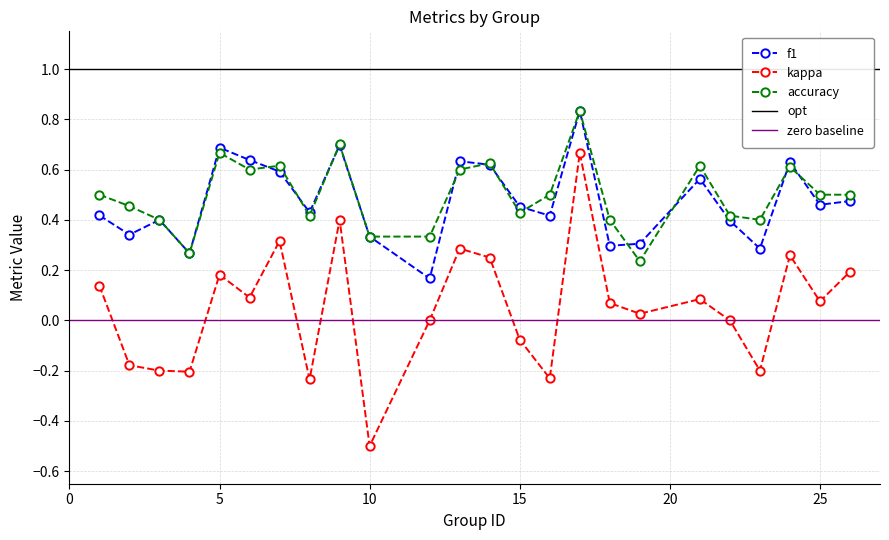

Which series changed the most between 3 and 24?

kappa